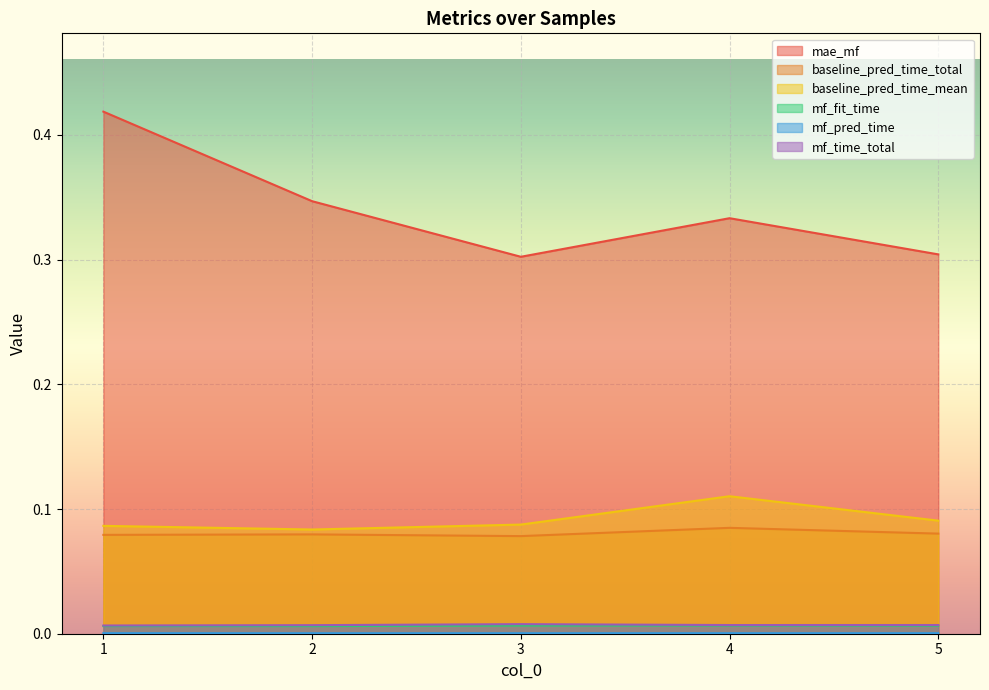

At which category does mf_pred_time reach its first local valley?

2